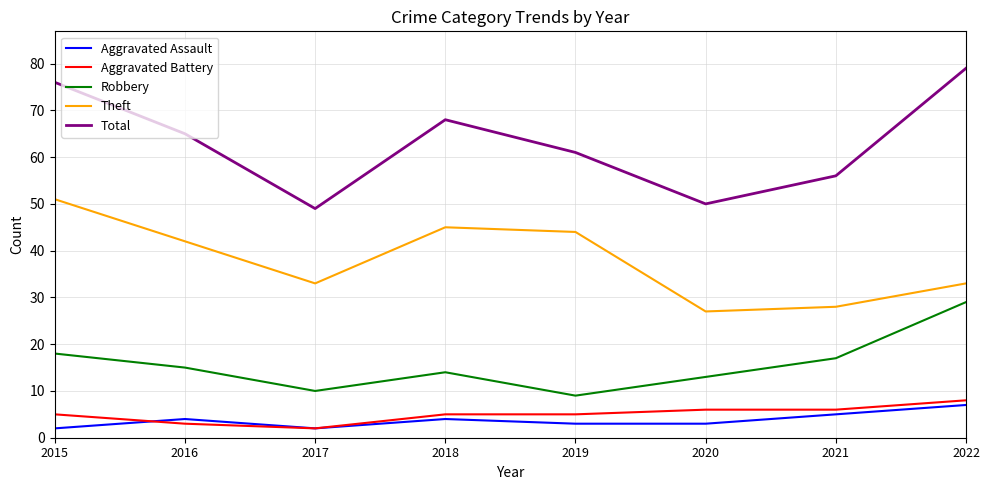

Where is the first local maximum for Robbery?

2018